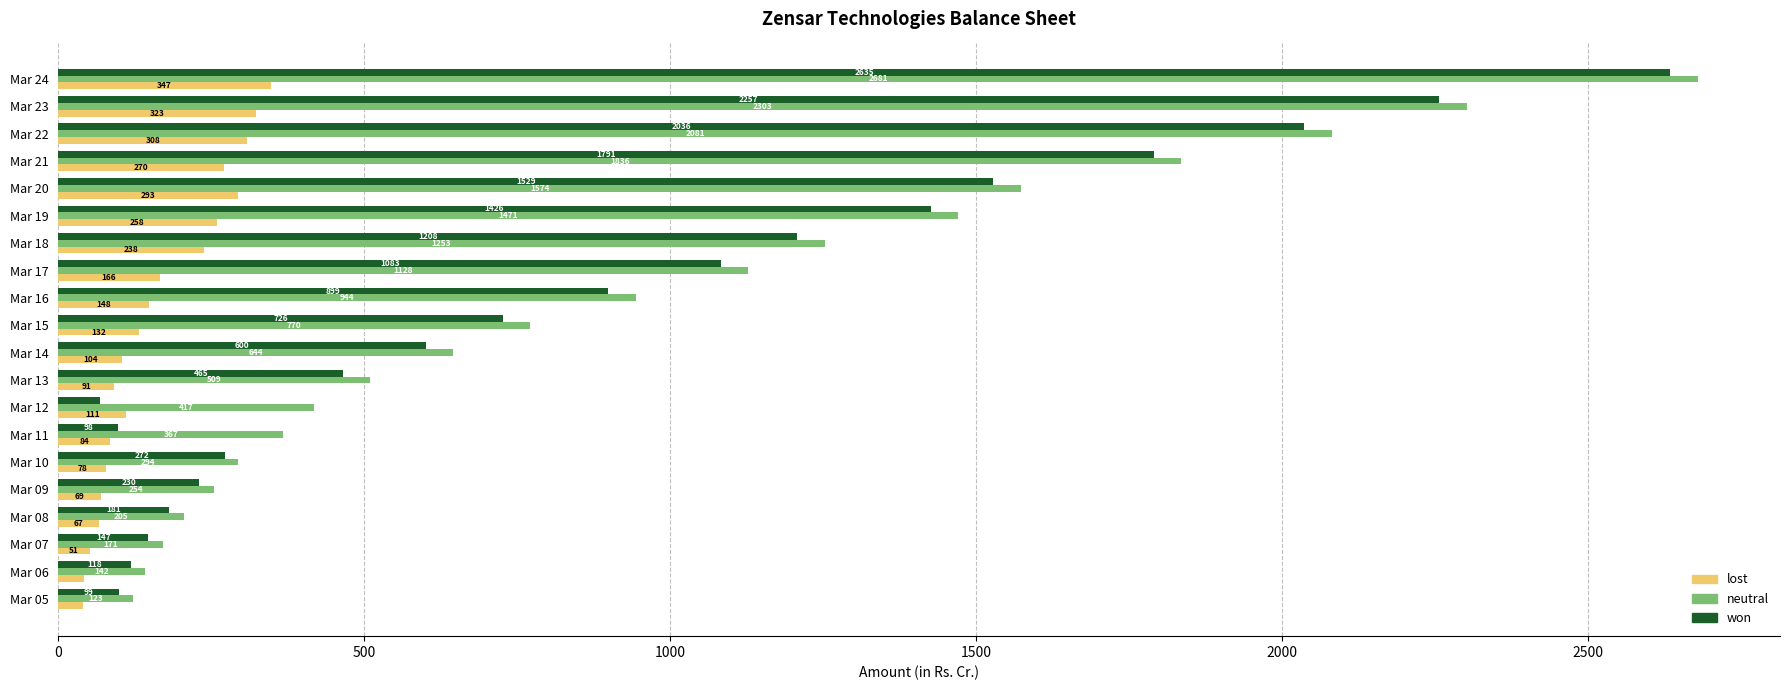

The value of neutral at Mar 20 is 448.7. True or false?

False